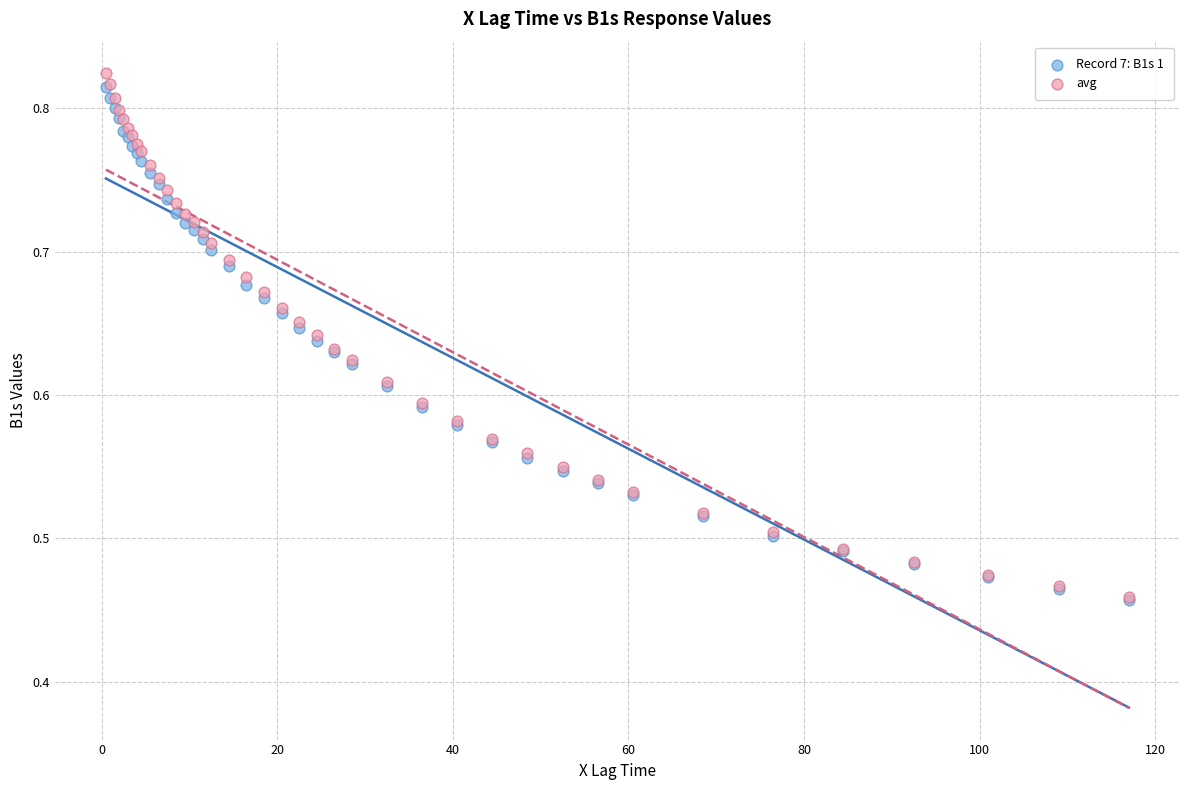

What are all the series names shown in the legend?

Record 7: B1s 1, avg